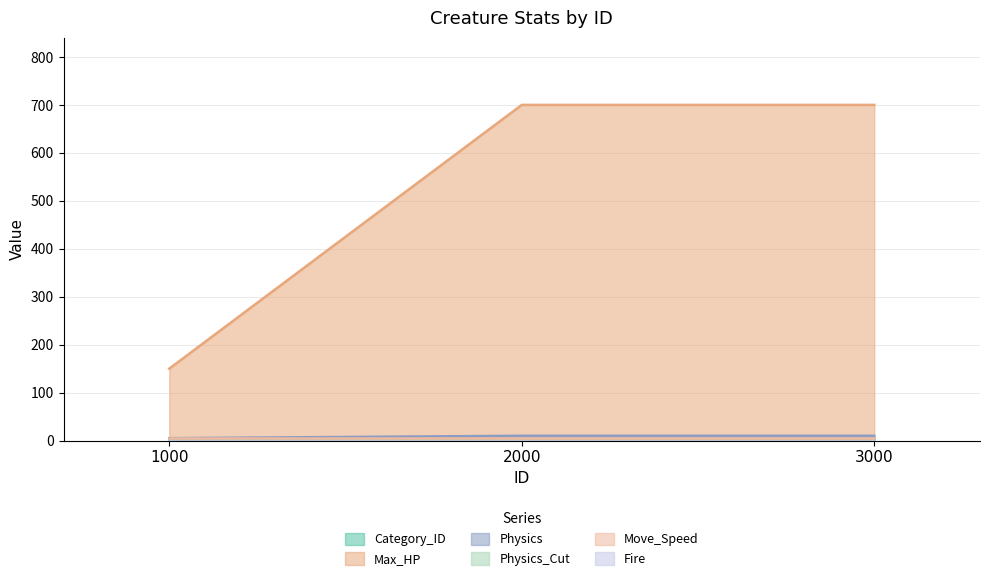

The value of Category_ID at 3000 is 0.7. True or false?

False